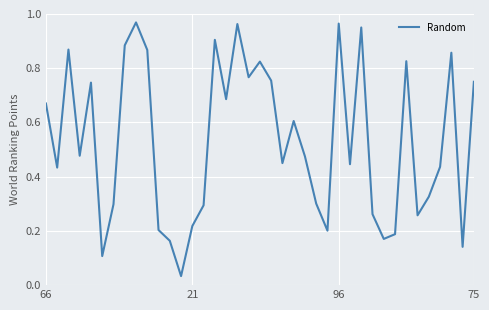

What is the value of the 15th point from the left?

0.3